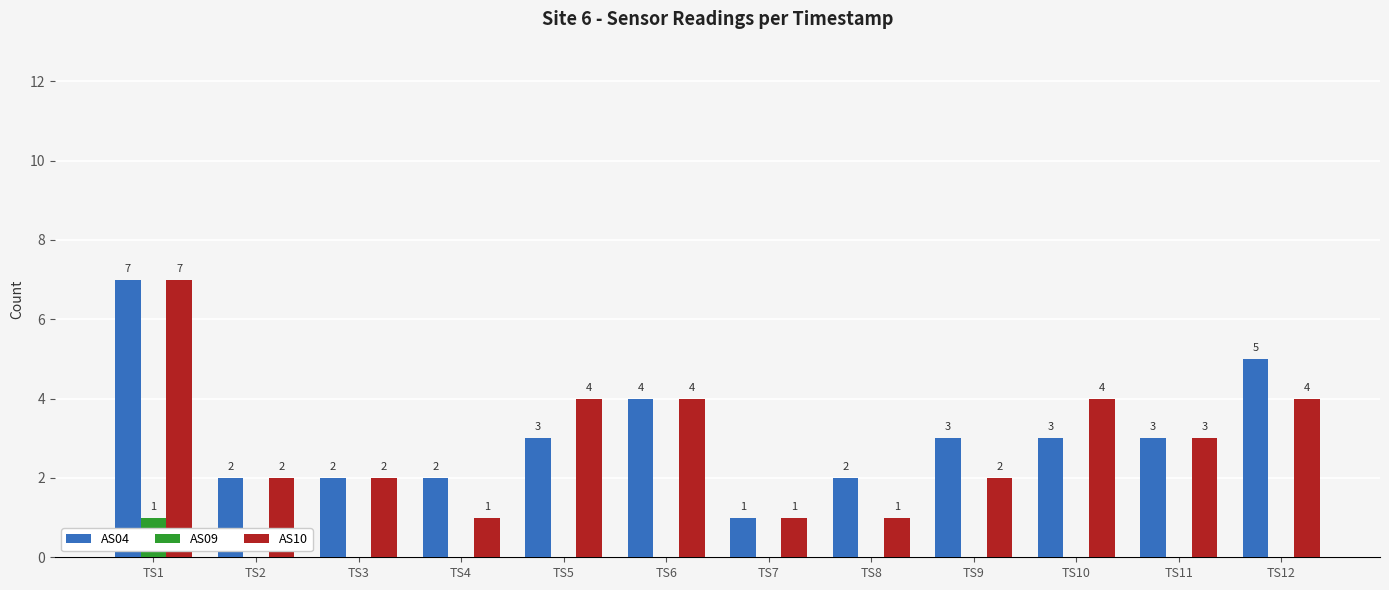

How many groups of bars are there?

12